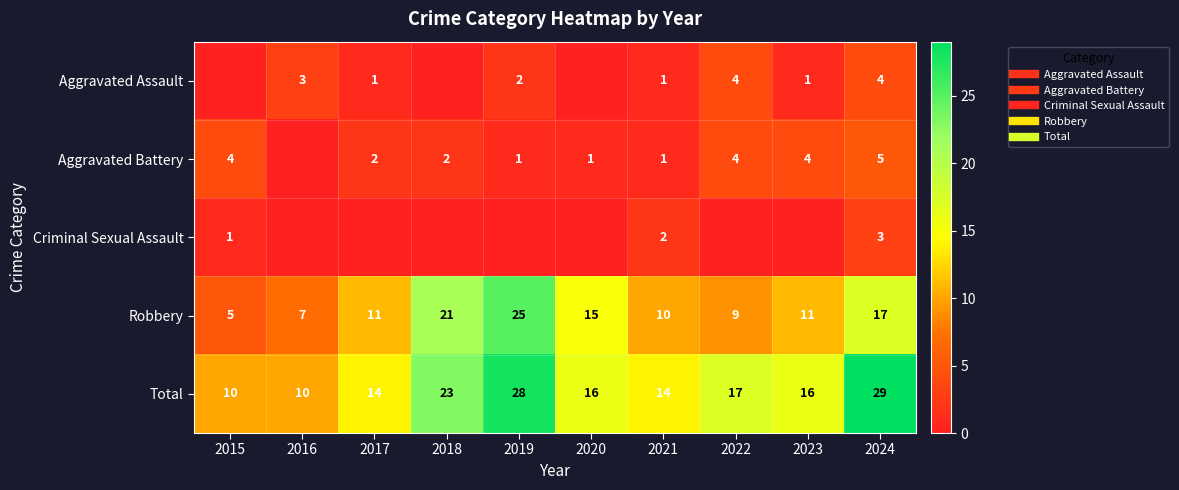

What is the total value across all series at 2021?

28